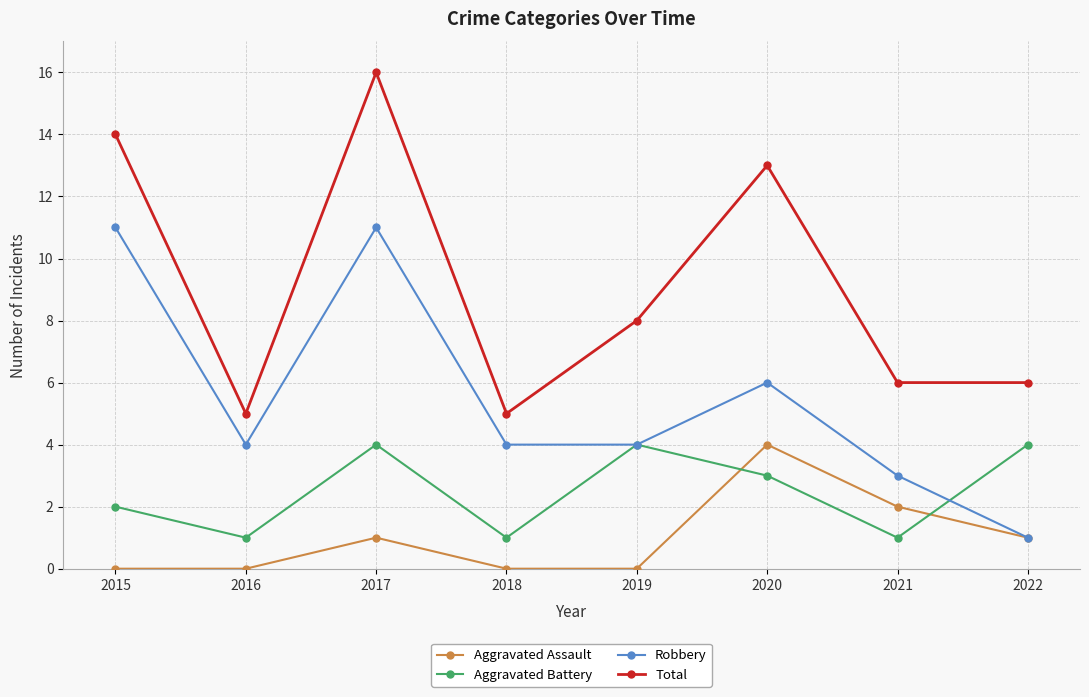

How many Aggravated Battery values are between 1 and 4?

8